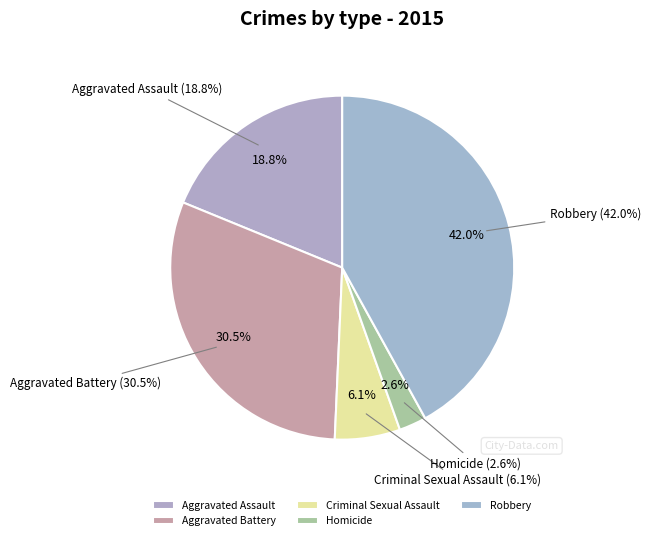

Do Aggravated Battery and Criminal Sexual Assault together represent more than half of the pie?

No